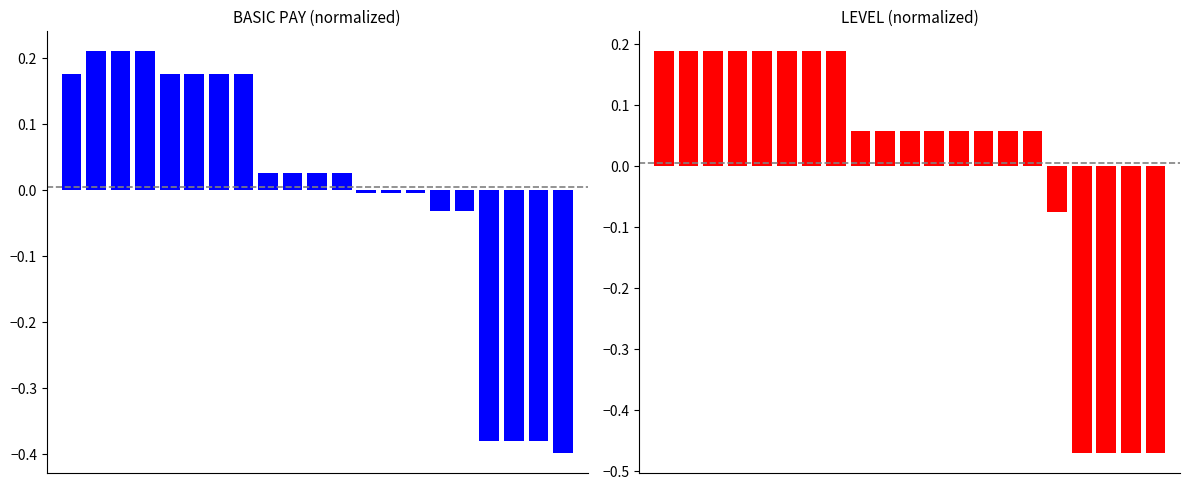

What is the value of the LEVEL bar at the 15th from the left?

0.1